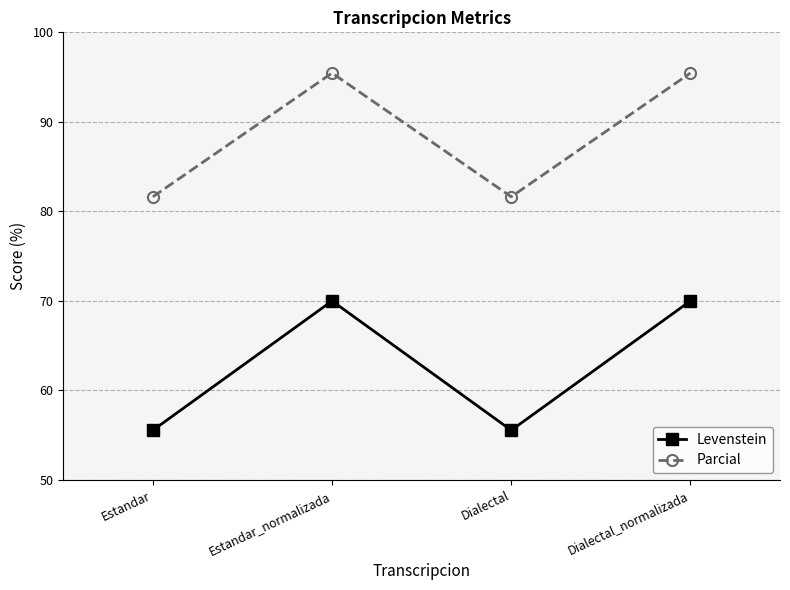

True or false: Parcial has a value of 95.5 at Dialectal_normalizada.

True